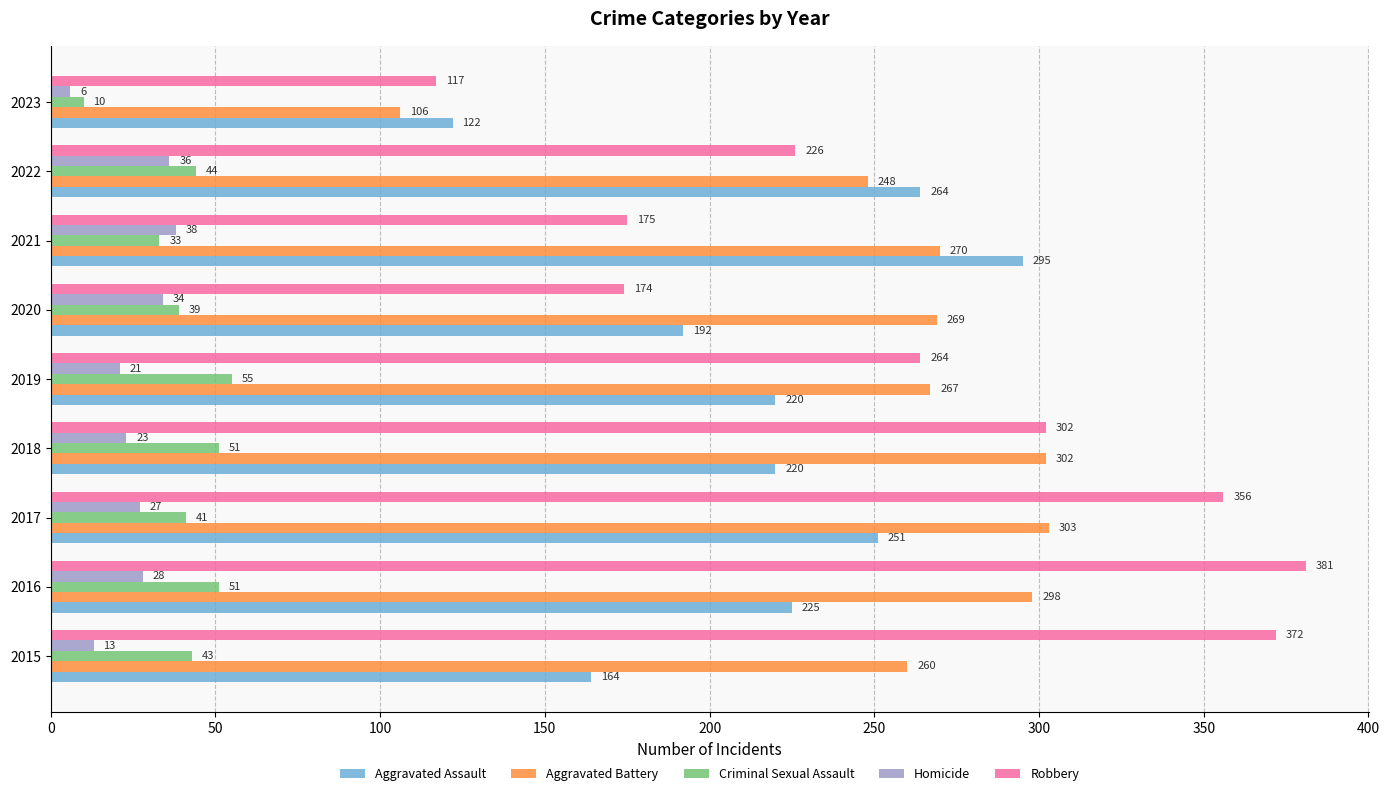

Rank the series by their maximum value, from highest to lowest.

Robbery, Aggravated Battery, Aggravated Assault, Criminal Sexual Assault, Homicide